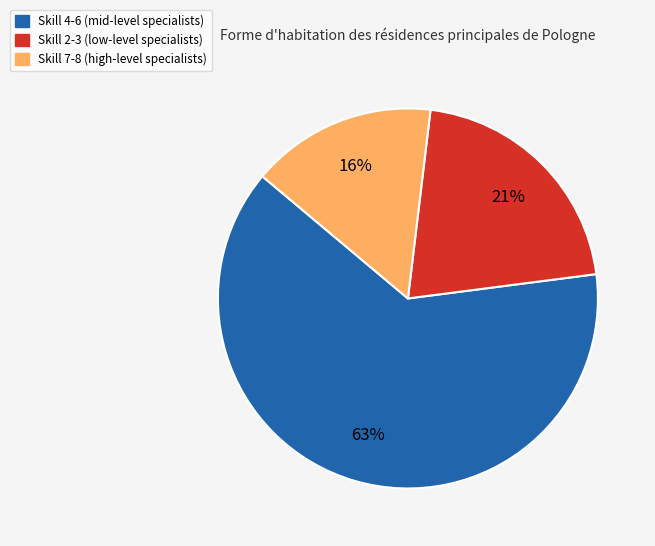

Does any single category account for the majority?

Yes